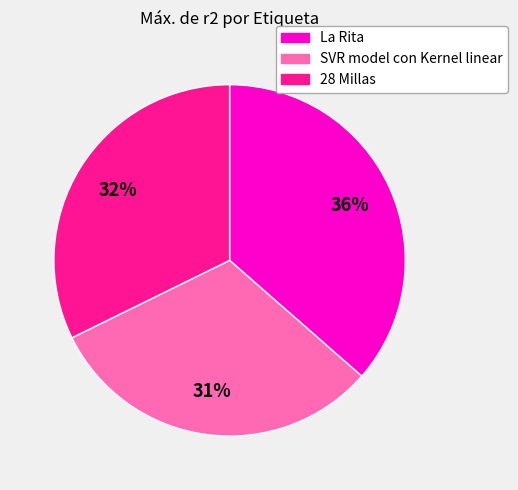

Is it true that La Rita is 36% of the pie?

True